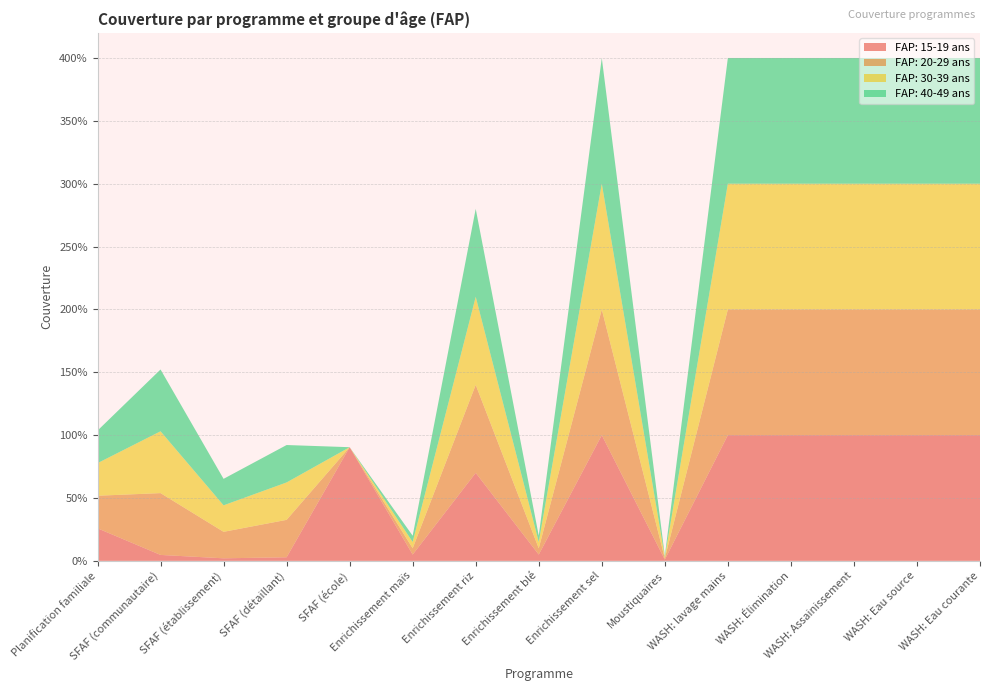

Reading left to right, extract all data points from this chart.

FAP: 15-19 ans: 0.3	0.0	0.0	0.0	0.9	0.1	0.7	0.1	1.0	0.0	1.0	1.0	1.0	1.0	1.0
FAP: 20-29 ans: 0.3	0.5	0.2	0.3	0.0	0.1	0.7	0.1	1.0	0.0	1.0	1.0	1.0	1.0	1.0
FAP: 30-39 ans: 0.3	0.5	0.2	0.3	0.0	0.1	0.7	0.1	1.0	0.0	1.0	1.0	1.0	1.0	1.0
FAP: 40-49 ans: 0.3	0.5	0.2	0.3	0.0	0.1	0.7	0.1	1.0	0.0	1.0	1.0	1.0	1.0	1.0